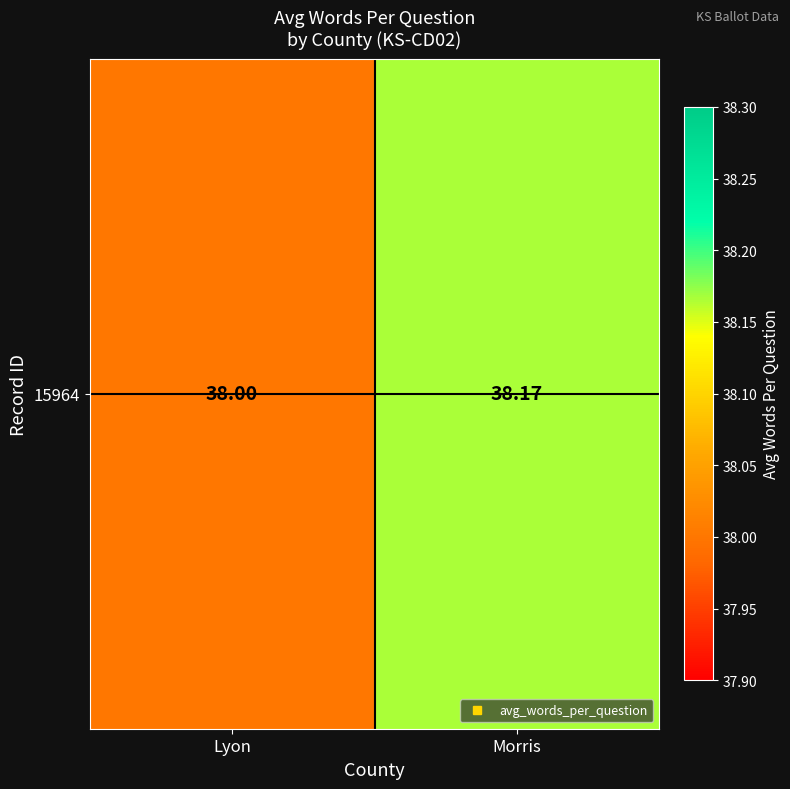

What is the change in value from Lyon to Morris?

+0.2